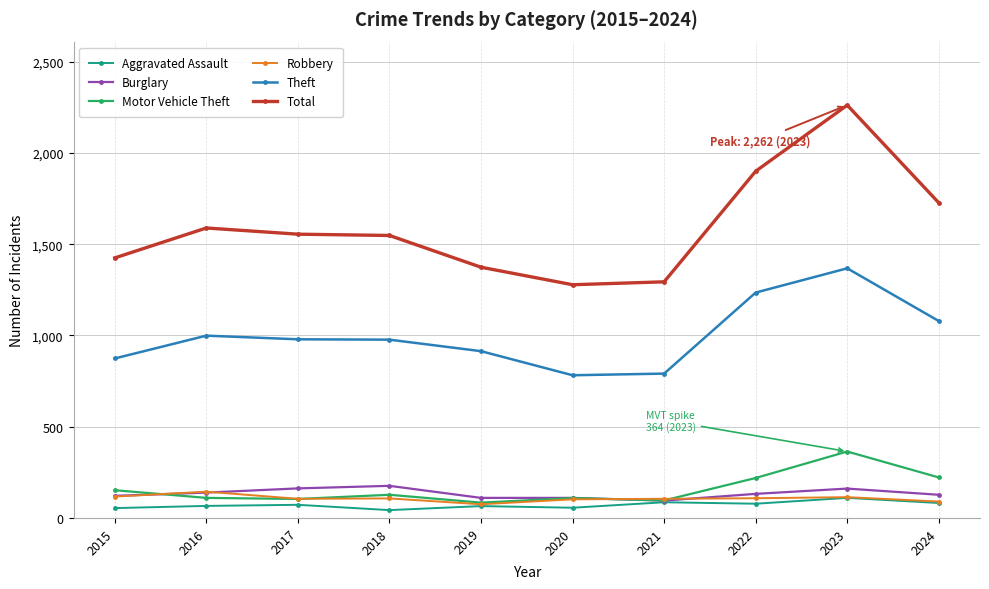

What is the total value across all series at 2016?

3047